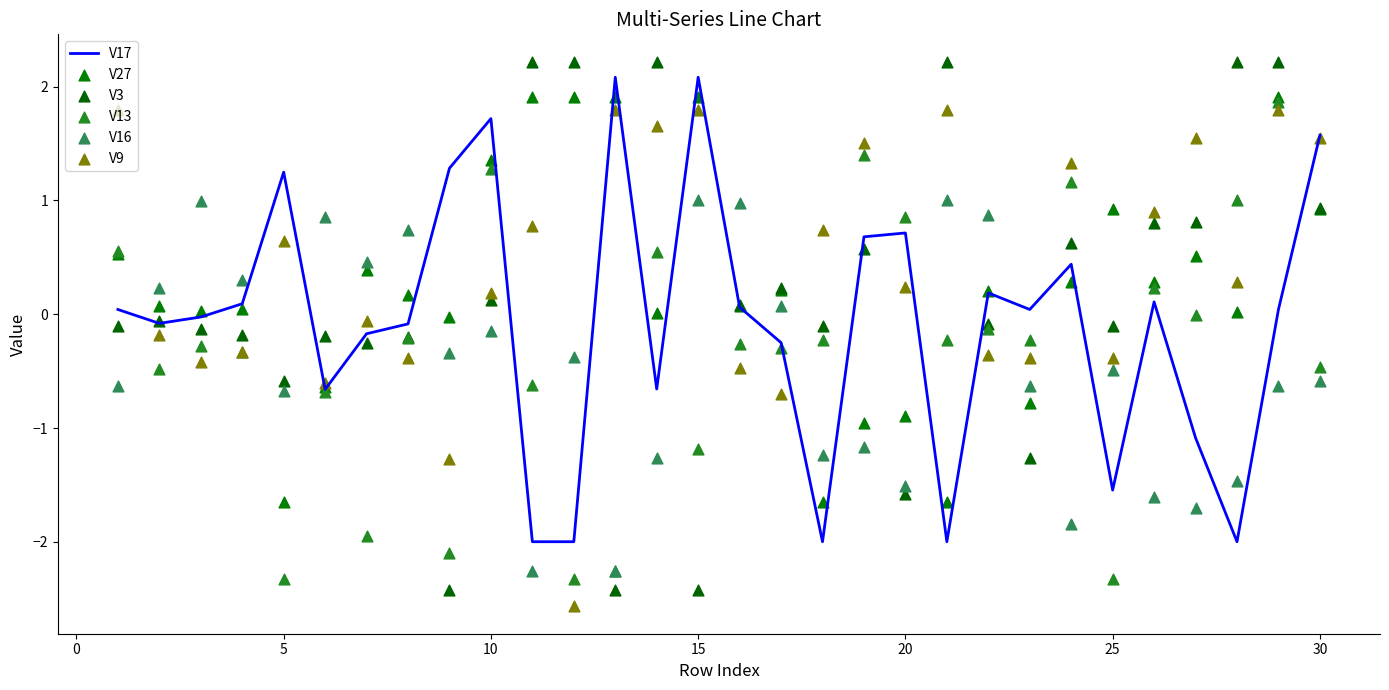

Is the value of V27 at 30 greater than the value of V16 at 23?

Yes